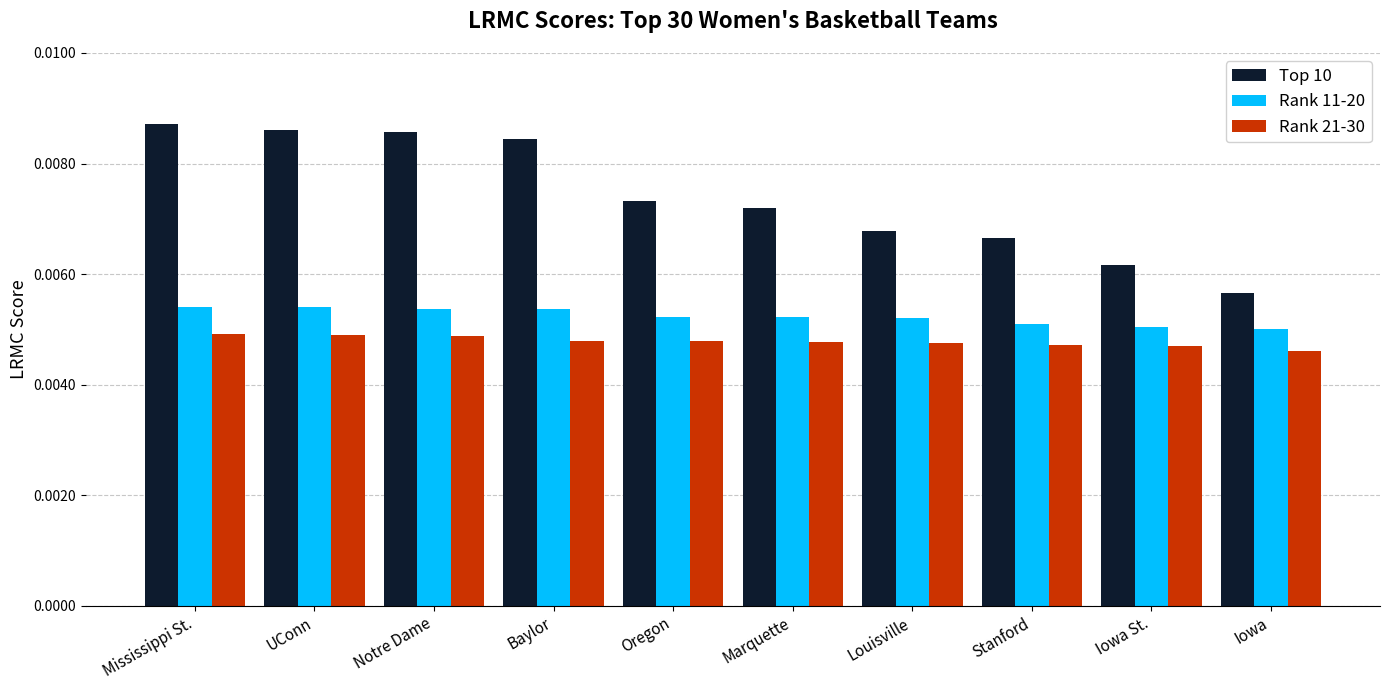

What is the label of the 2nd bar from the left?

UConn